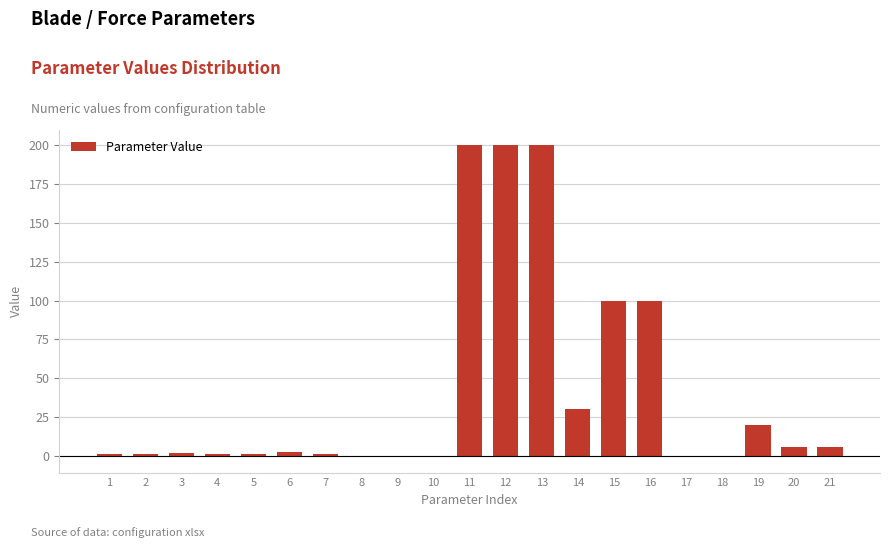

What is the maximum value shown in the chart?

200.0